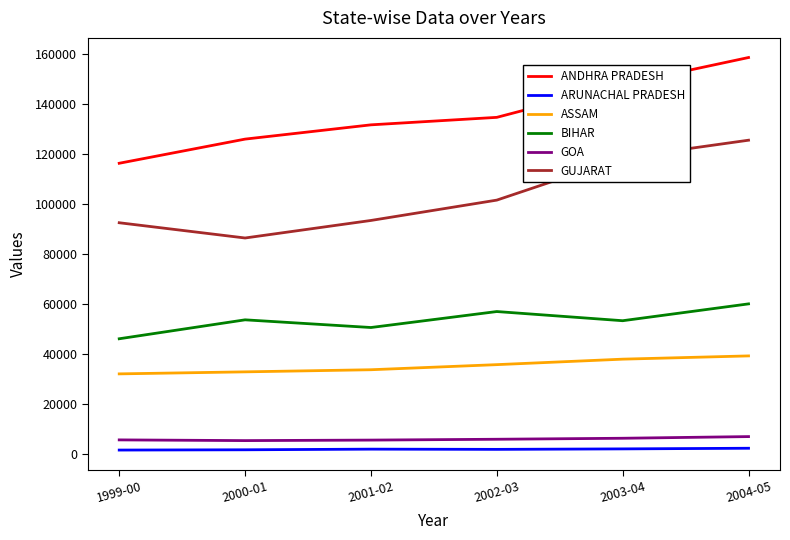

True or false: BIHAR and ANDHRA PRADESH intersect in this chart.

False